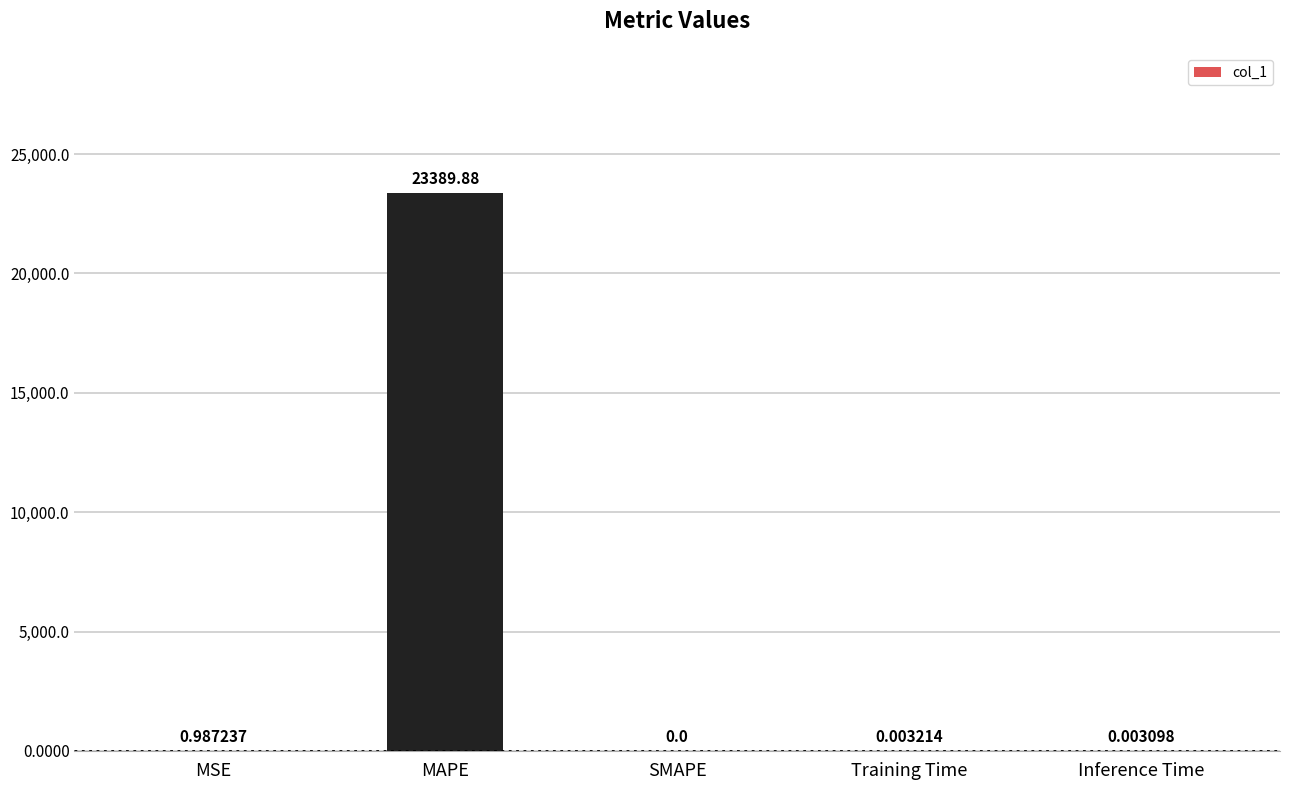

Where is the data nearest to the value 11694?

MSE